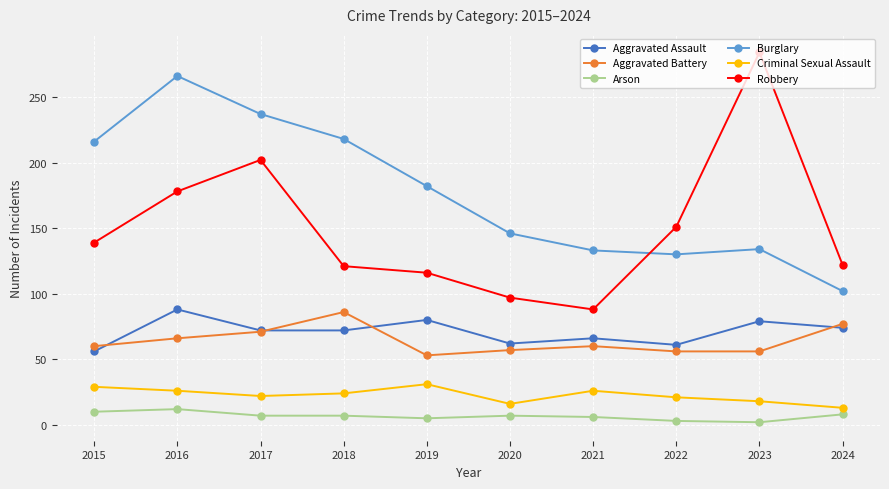

What is the sum of all Burglary values?

1764